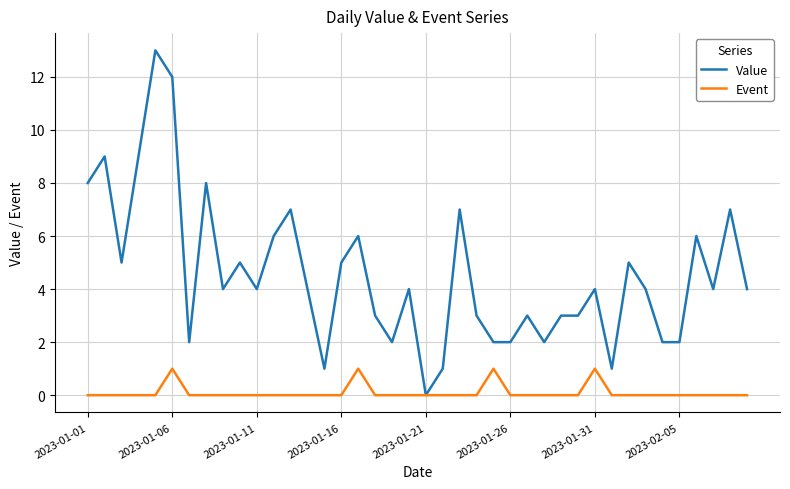

Which series has the largest total across all categories?

Value